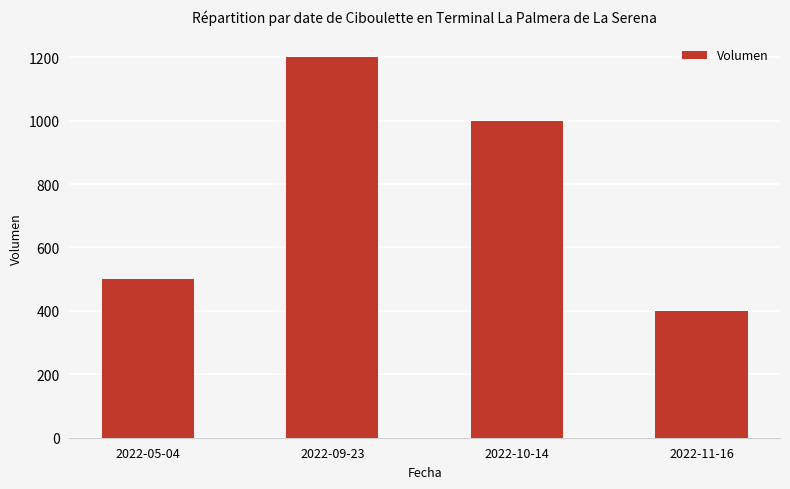

Rank the categories by value from highest to lowest.

2022-09-23, 2022-10-14, 2022-05-04, 2022-11-16